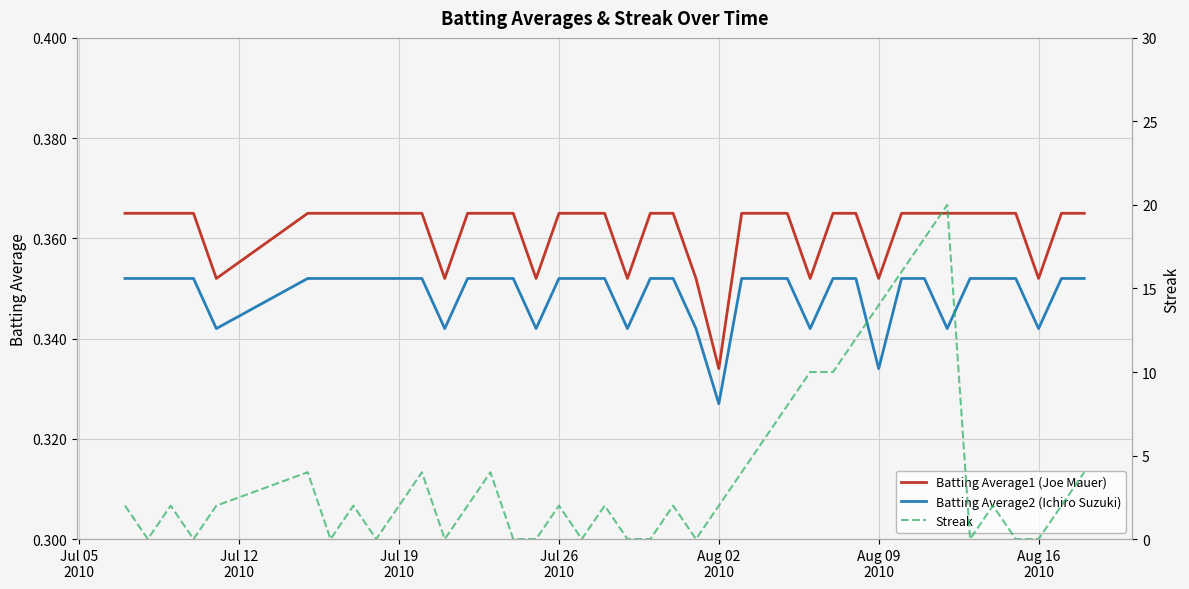

True or false: Batting Average1 (Joe Mauer) and Batting Average2 (Ichiro Suzuki) intersect in this chart.

False